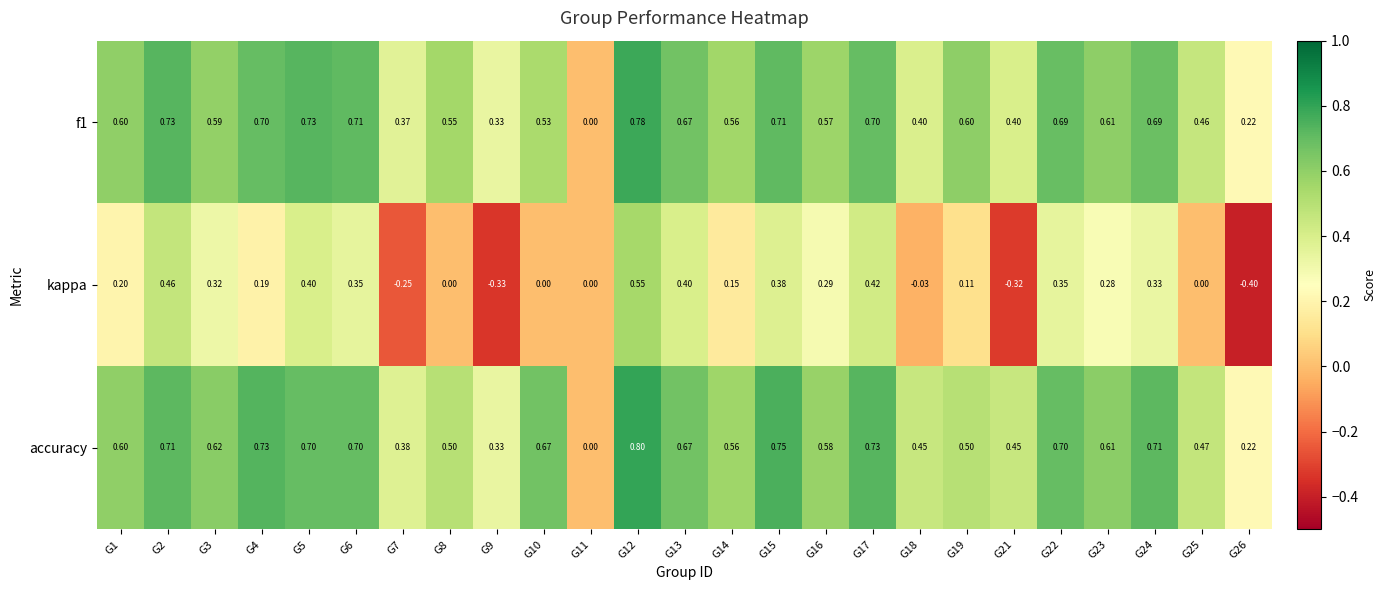

Between G5 and G12, which series saw the biggest shift?

kappa